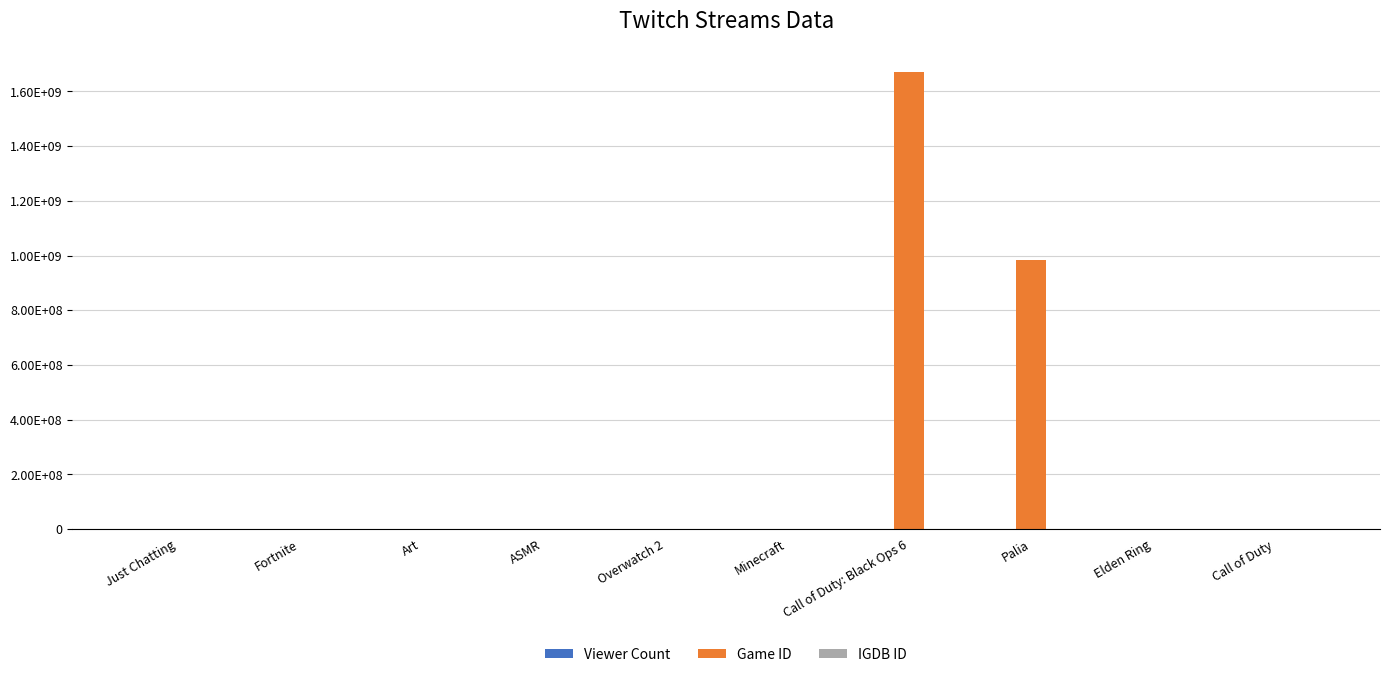

Which has a higher value, Fortnite or Art?

Fortnite